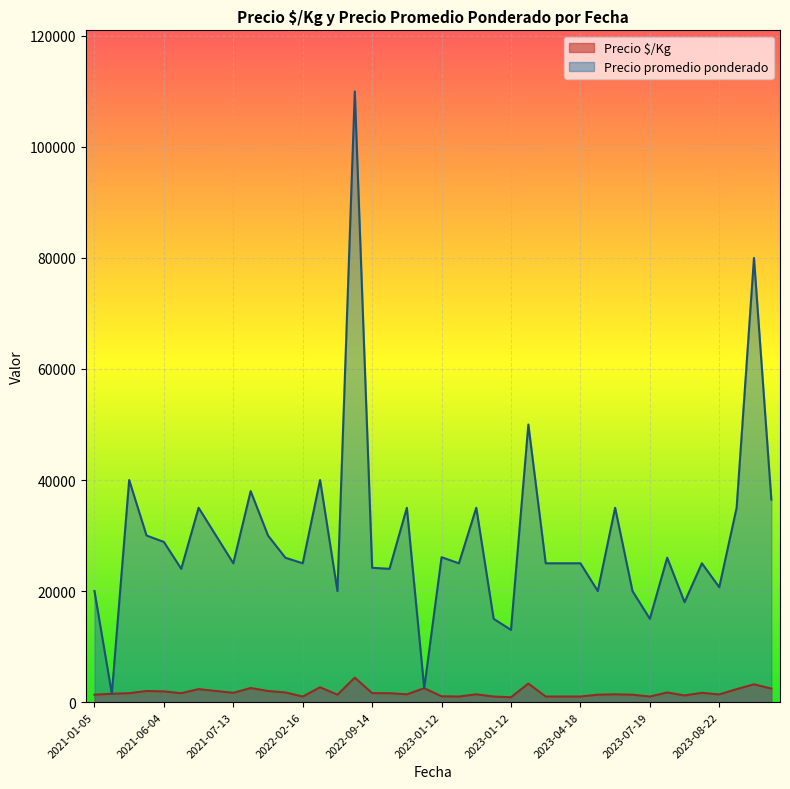

Rank the series at 2023-06-02 from lowest to highest value.

Precio $/Kg, Precio promedio ponderado